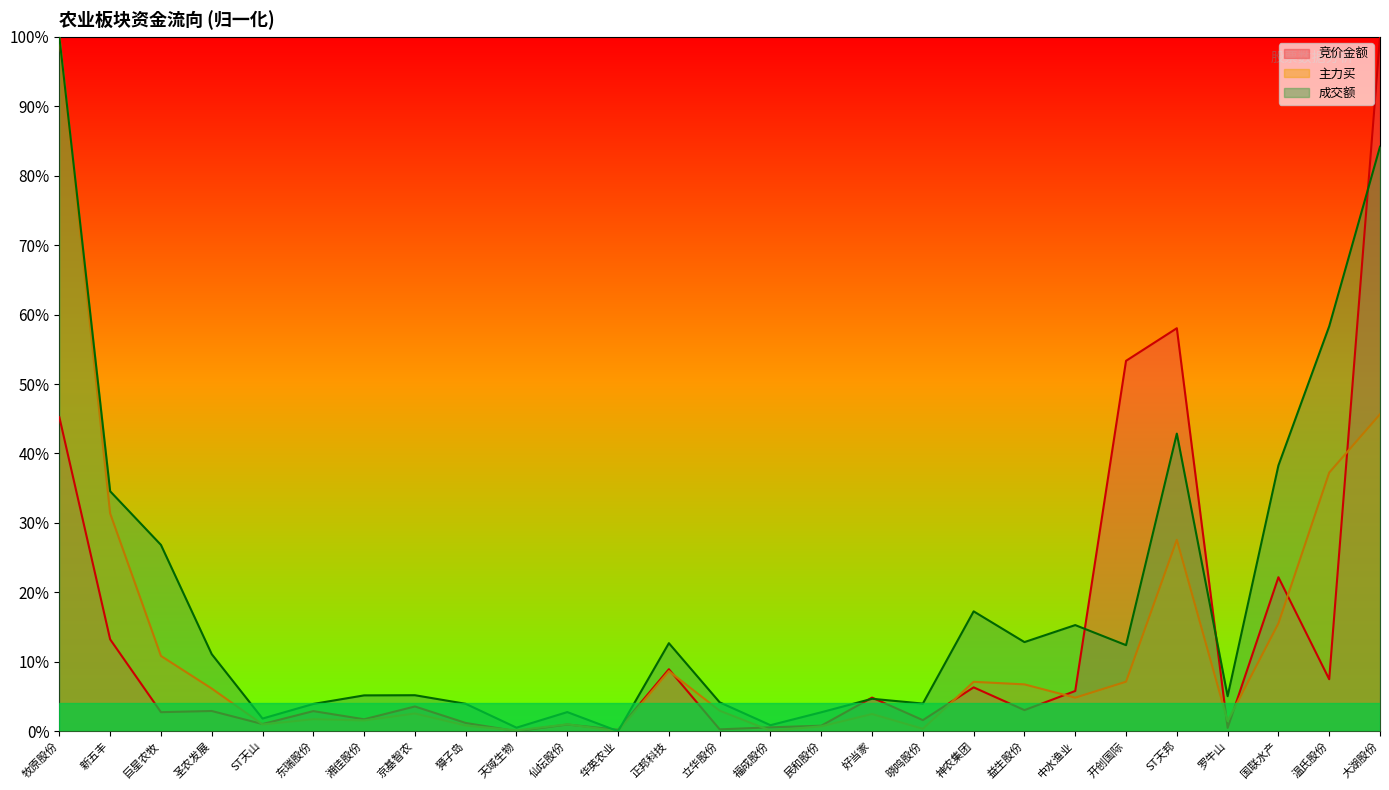

Does the chart display data point markers on the line(s)?

No